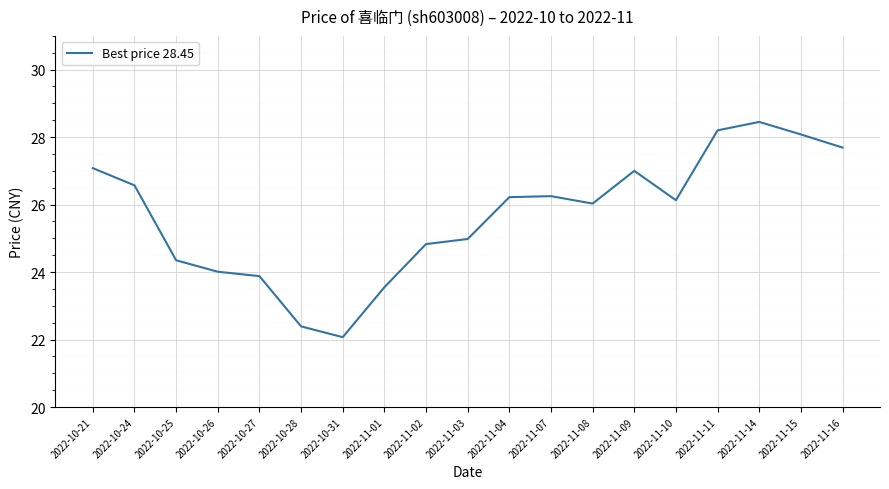

Does the chart have visible grid lines?

Yes